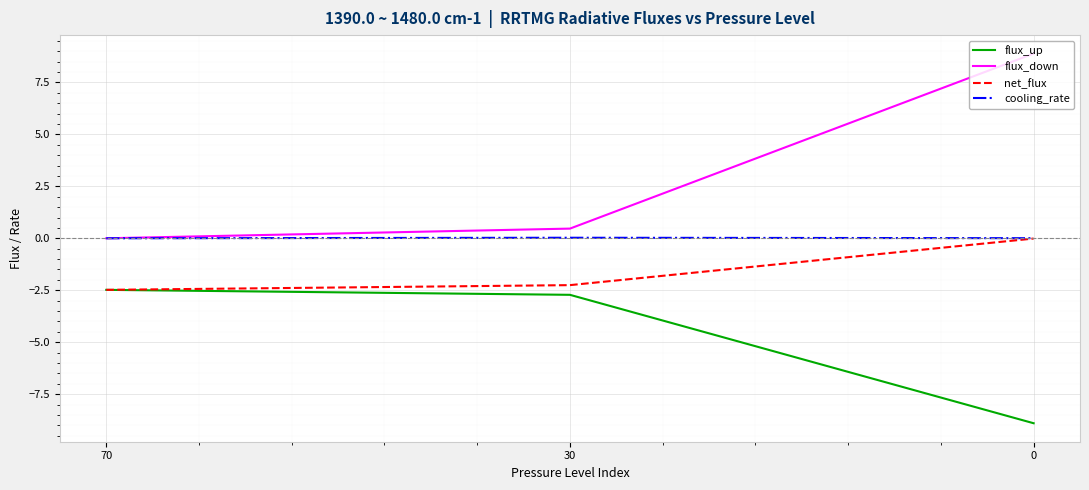

How many values in the flux_down series exceed 0?

2